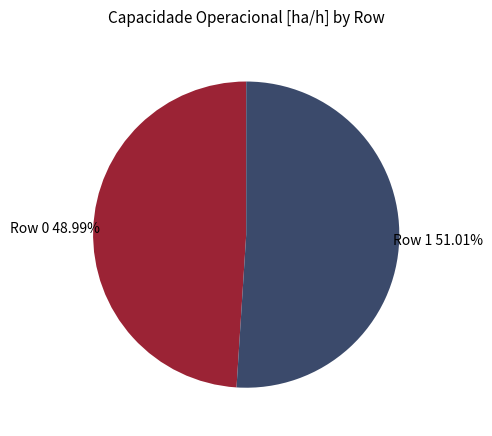

Is there a majority slice in this chart?

Yes